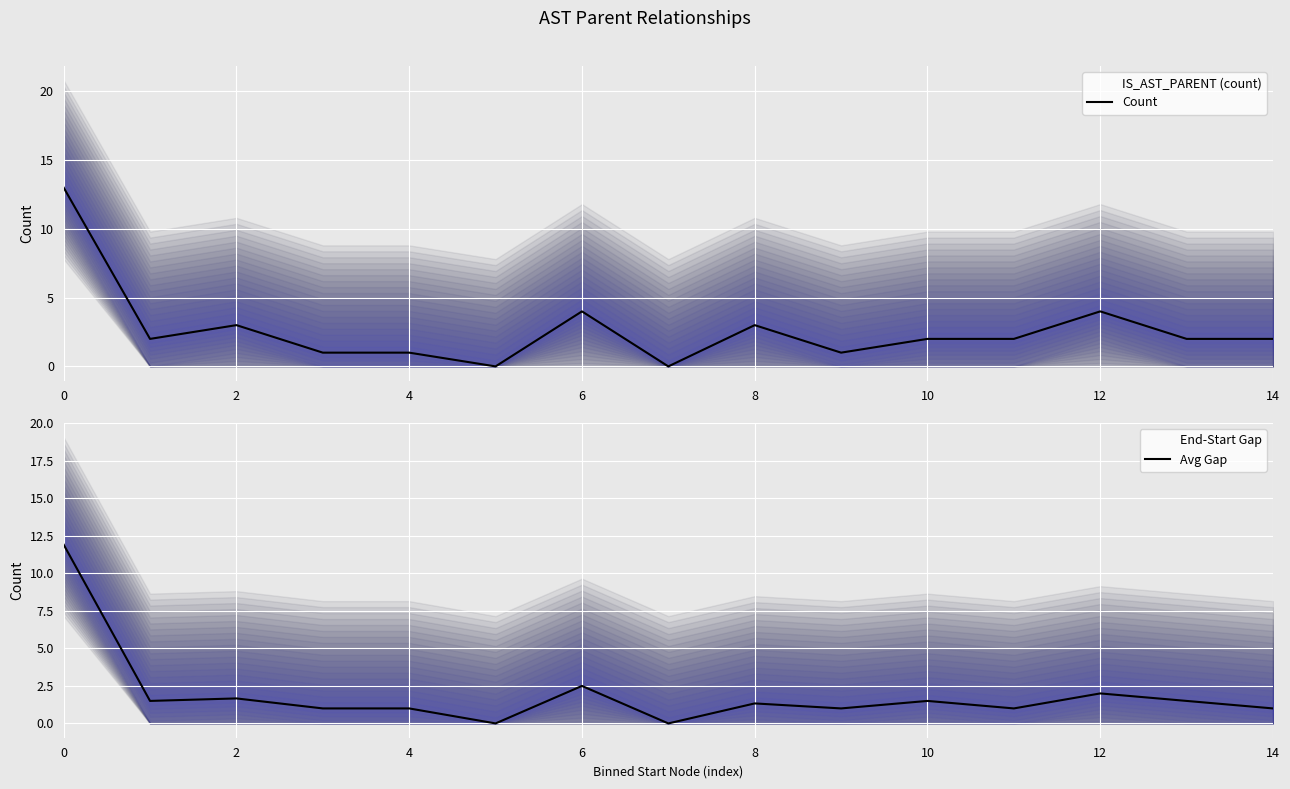

What is the greatest value displayed?

11.9